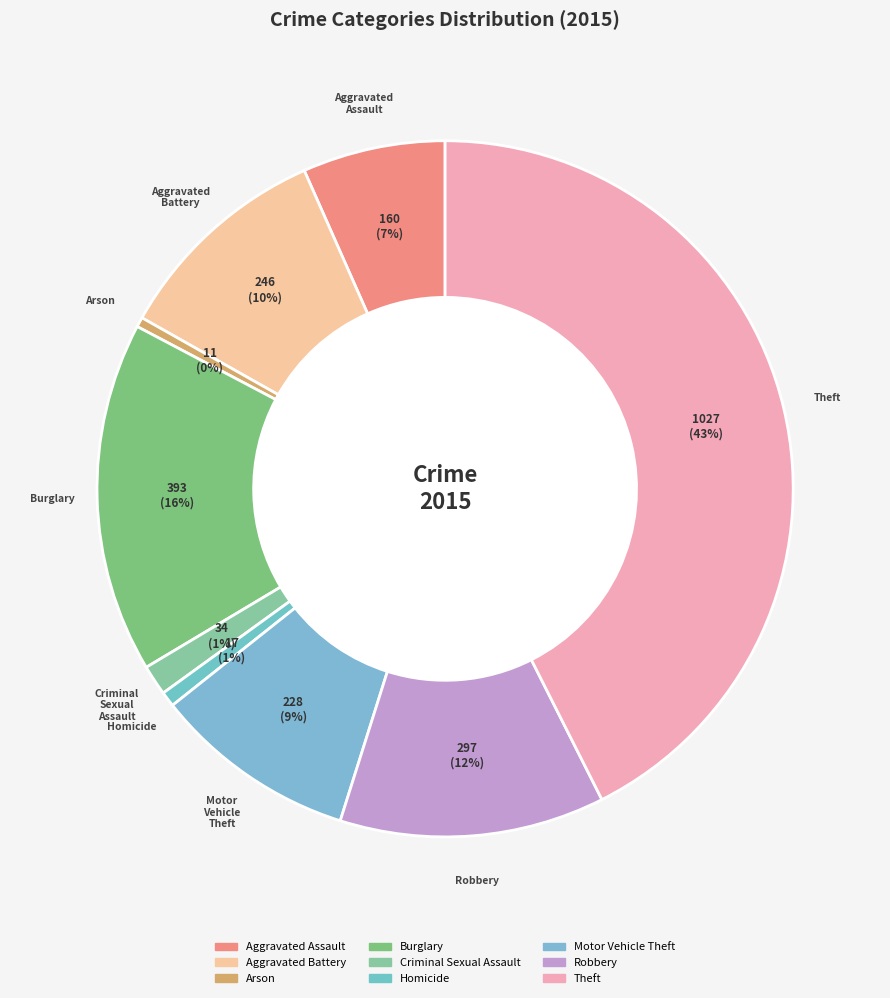

How many segments does this pie chart have?

9